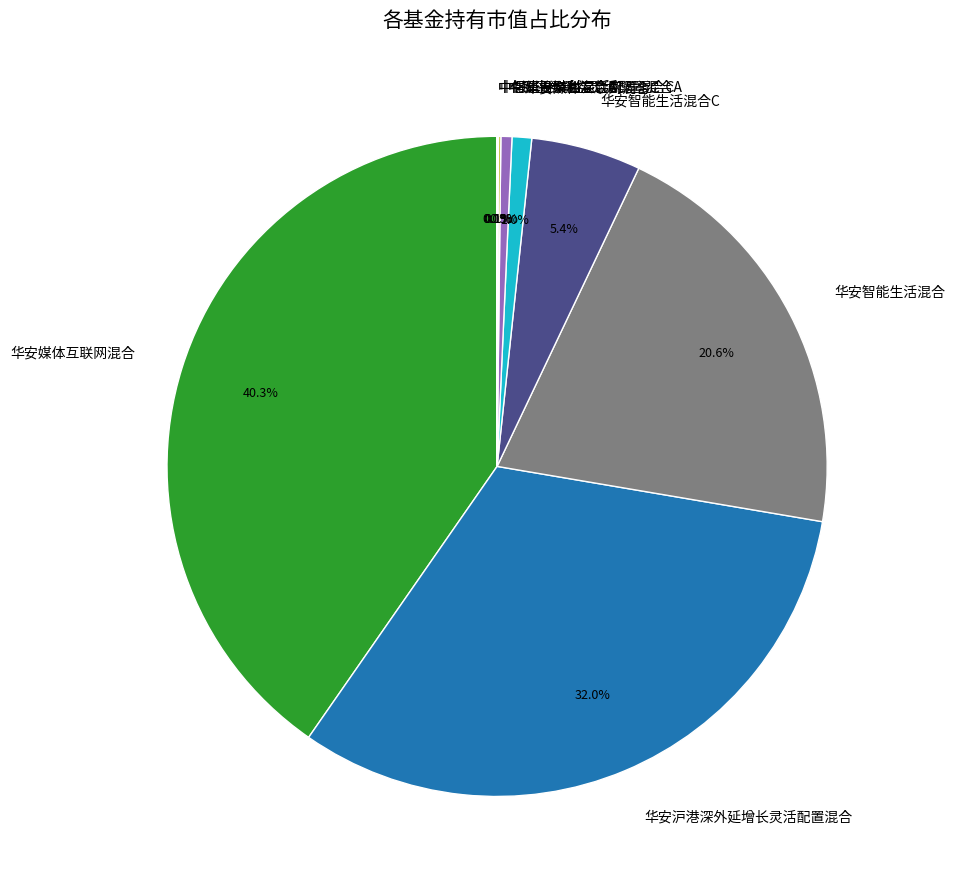

Is 华安智能生活混合 the majority of the pie?

No